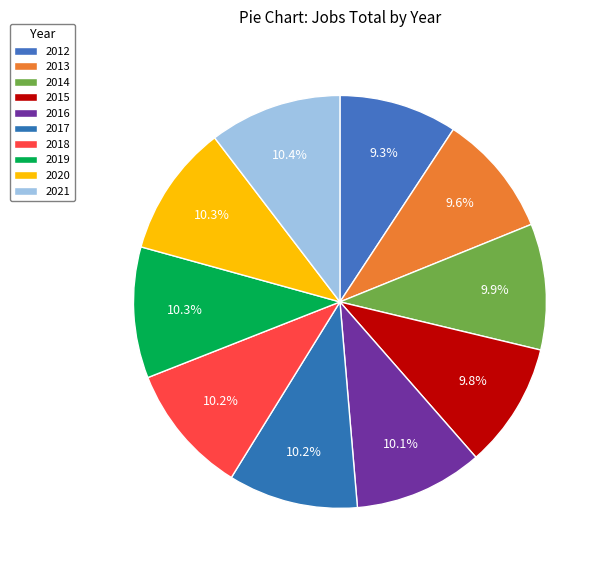

What is the change in value from 2012 to 2016?

+91